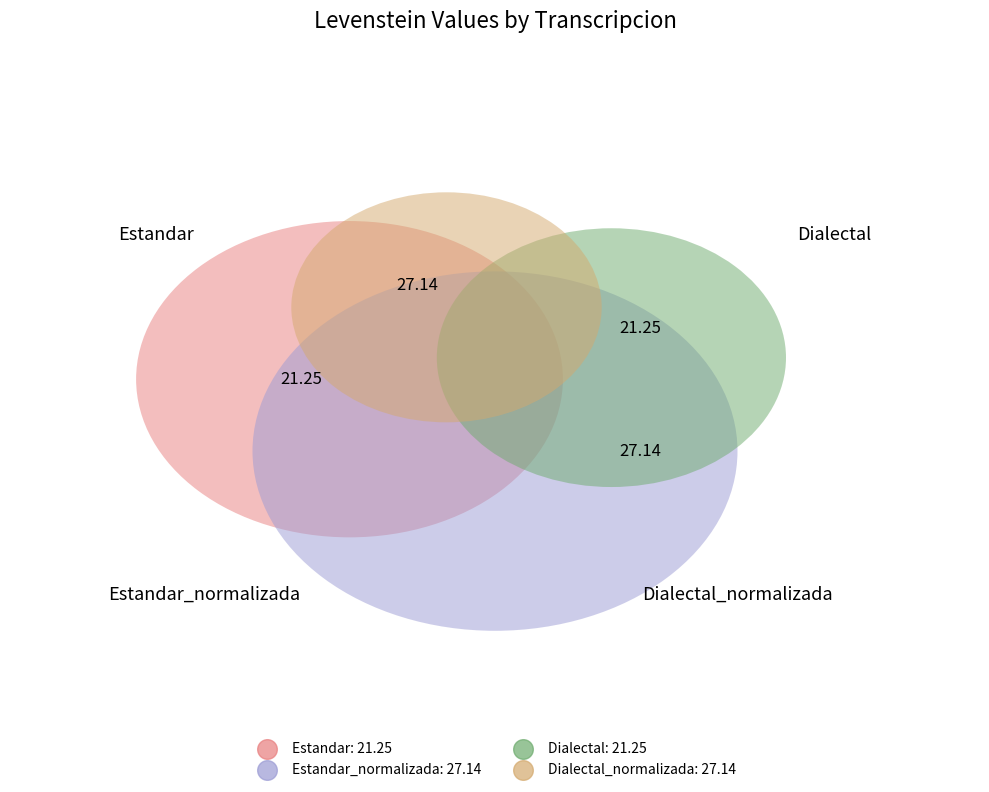

To the nearest percent, what is the combined percentage of Dialectal and Estandar?

44%